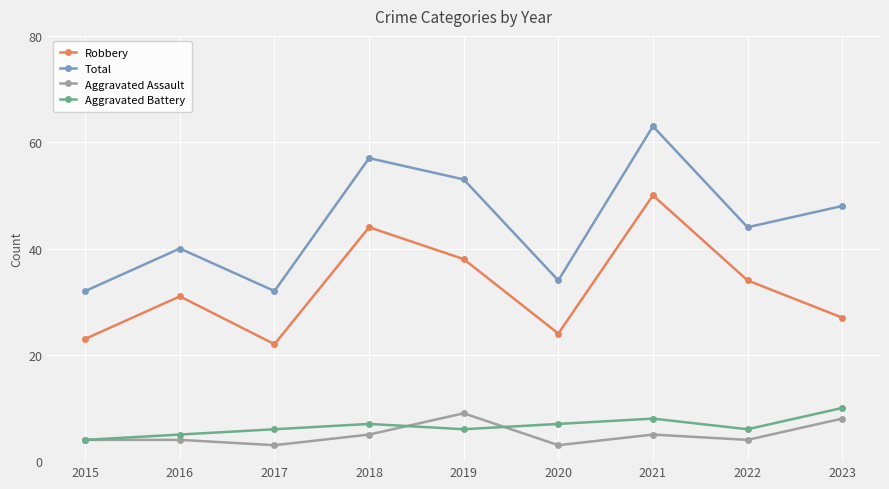

How many interior local peaks does the Aggravated Battery series have?

2